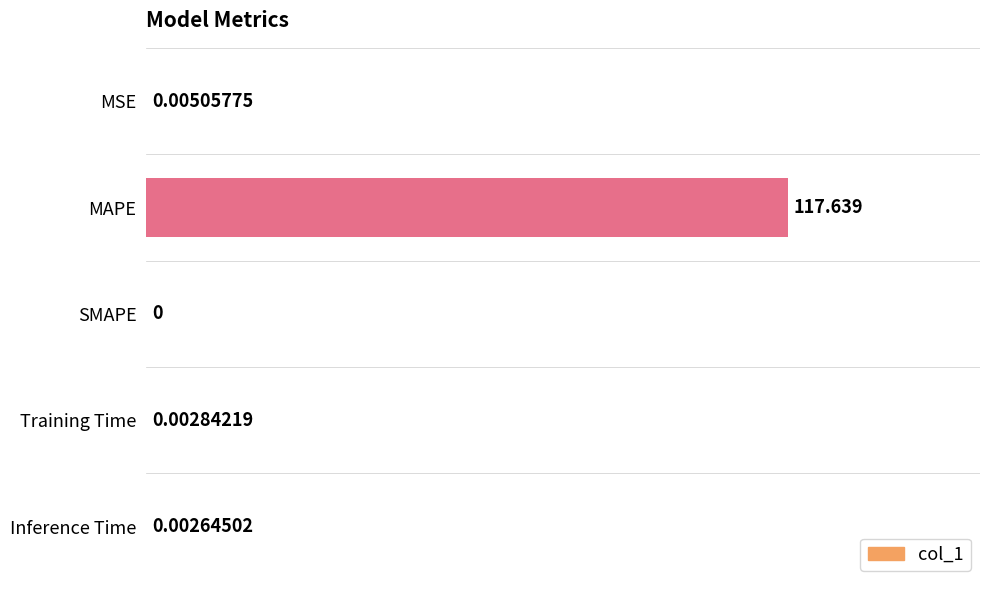

Which has a higher value, Training Time or MSE?

MSE